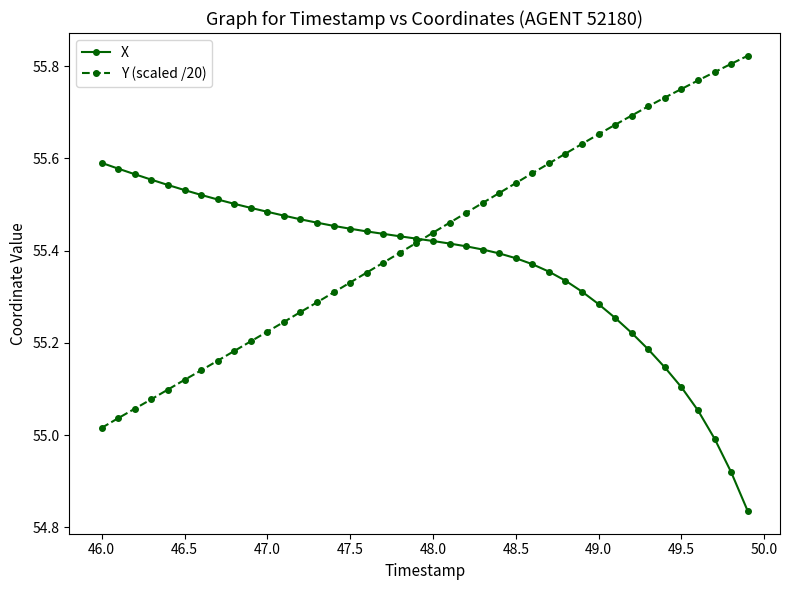

List the series in order of their overall mean, lowest first.

X, Y (scaled /20)